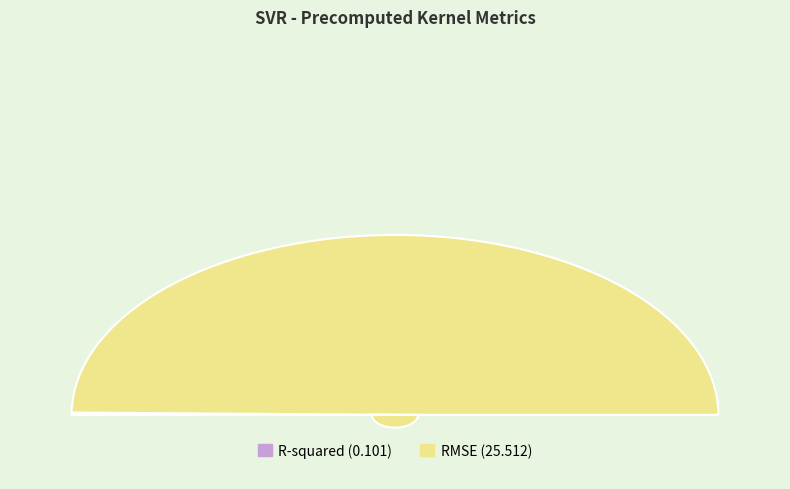

Rank the categories by value from lowest to highest.

R-squared, RMSE